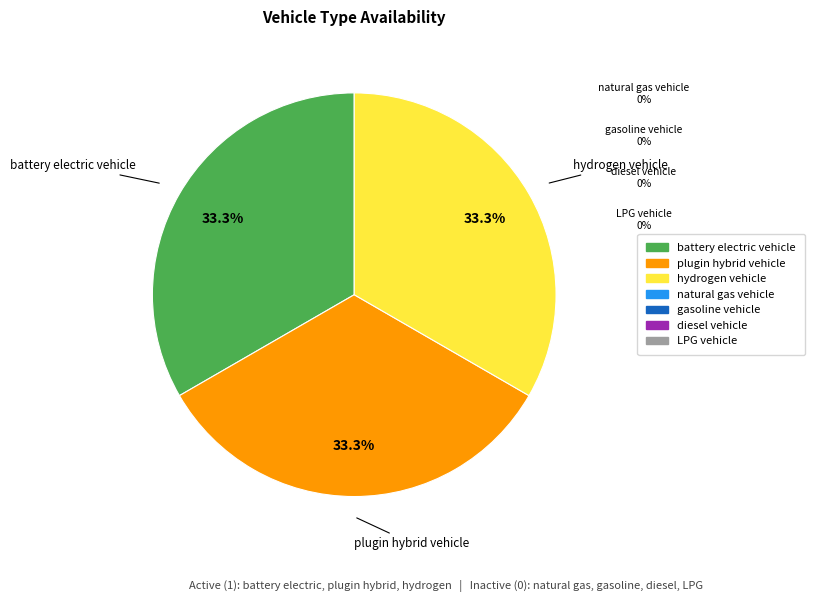

Is there a majority slice in this chart?

No